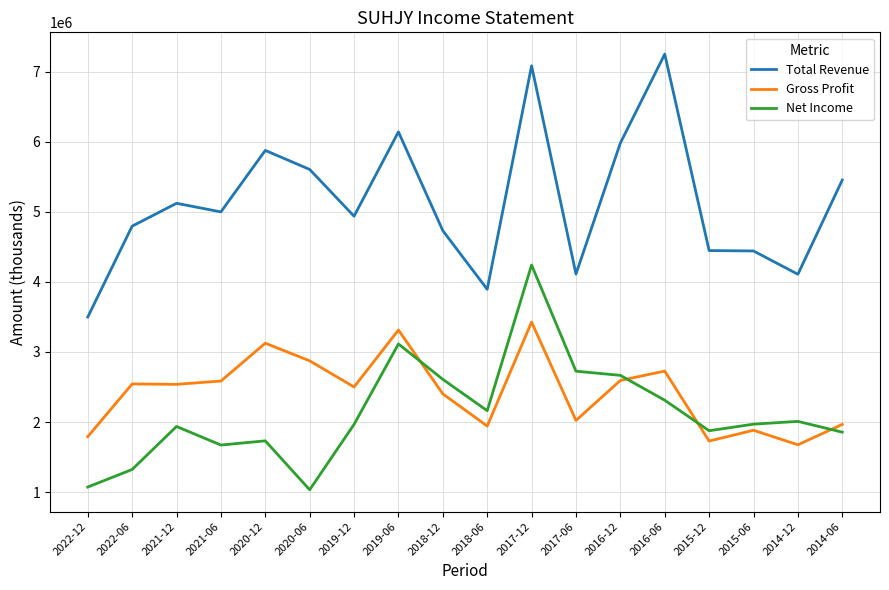

At 2015-06, list the series in order from largest to smallest.

Total Revenue, Net Income, Gross Profit